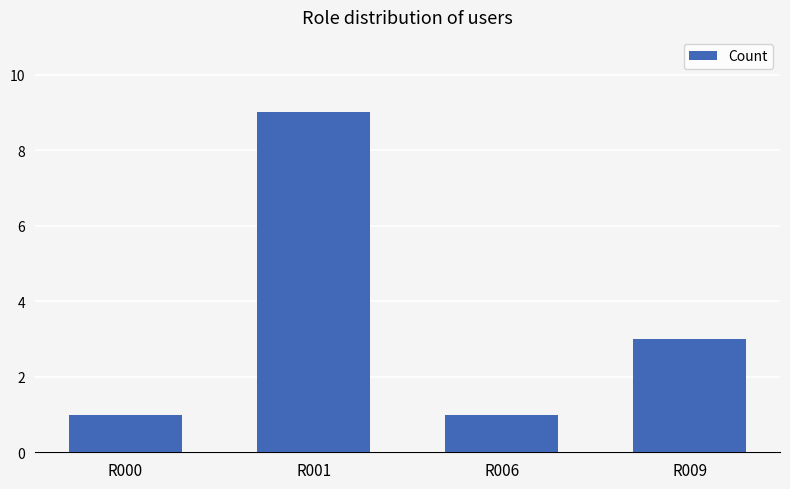

The value at R006 is 0. True or false?

False